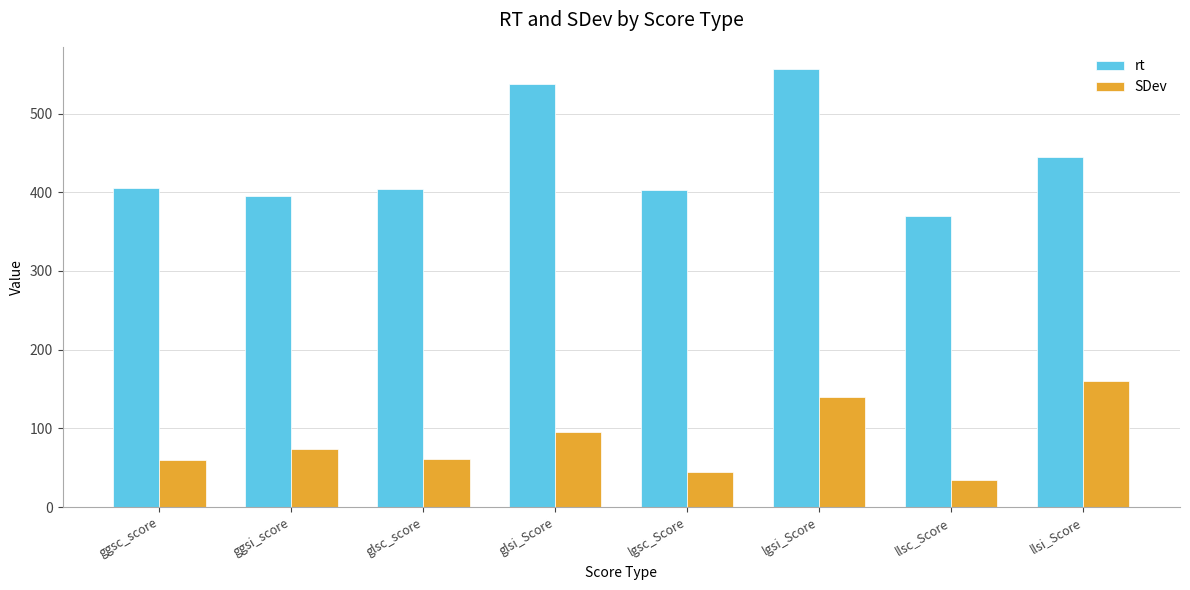

What is the smallest value displayed?

34.9